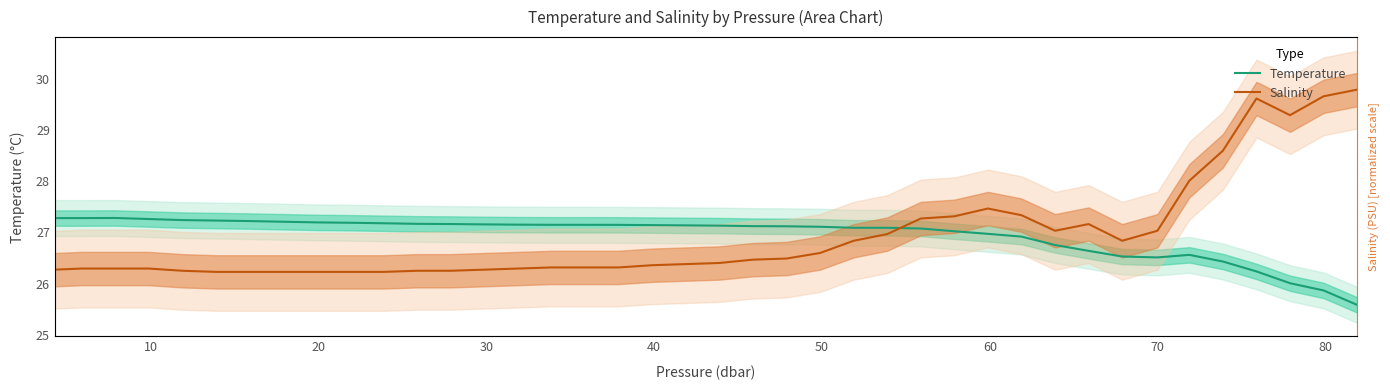

What is the minimum value for Temperature?

25.6